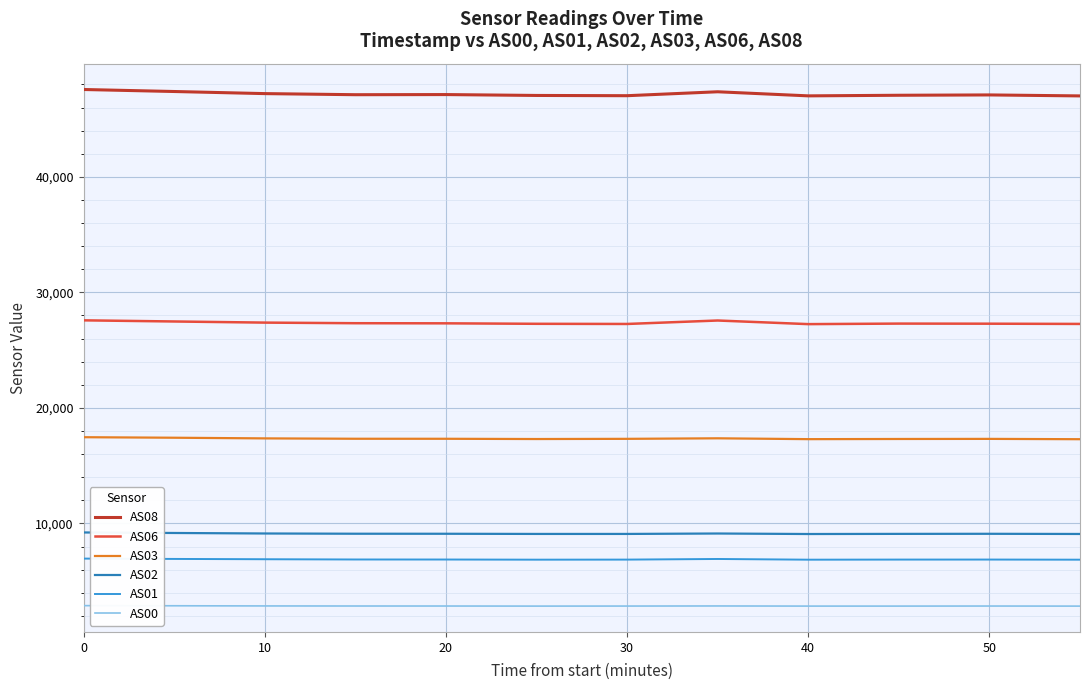

What are all the series names shown in the legend?

AS08, AS06, AS03, AS02, AS01, AS00